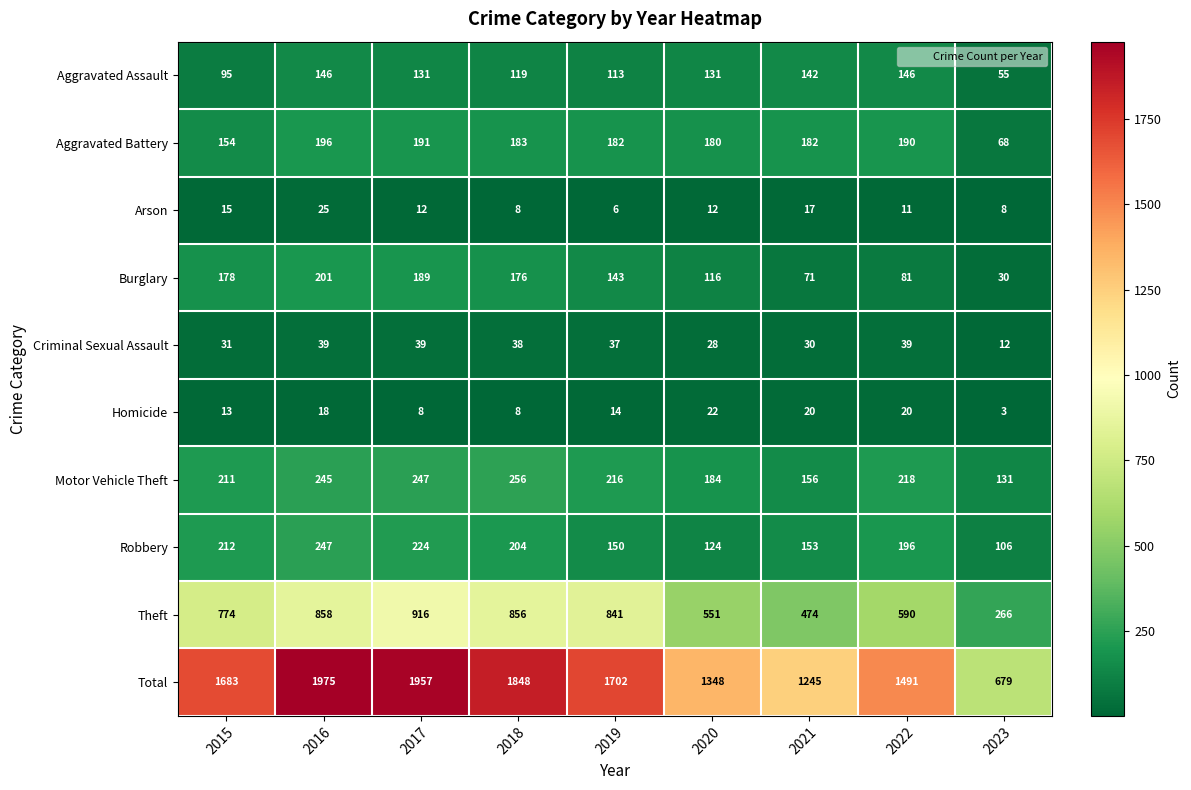

Between 2017 and 2023, which series saw the biggest shift?

Total